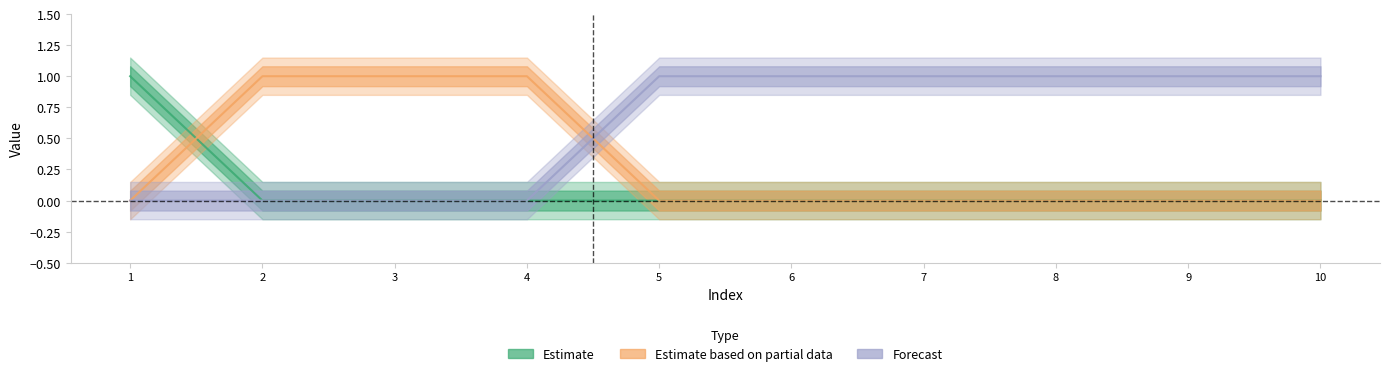

How many times do col_1 and col_2 cross each other?

1